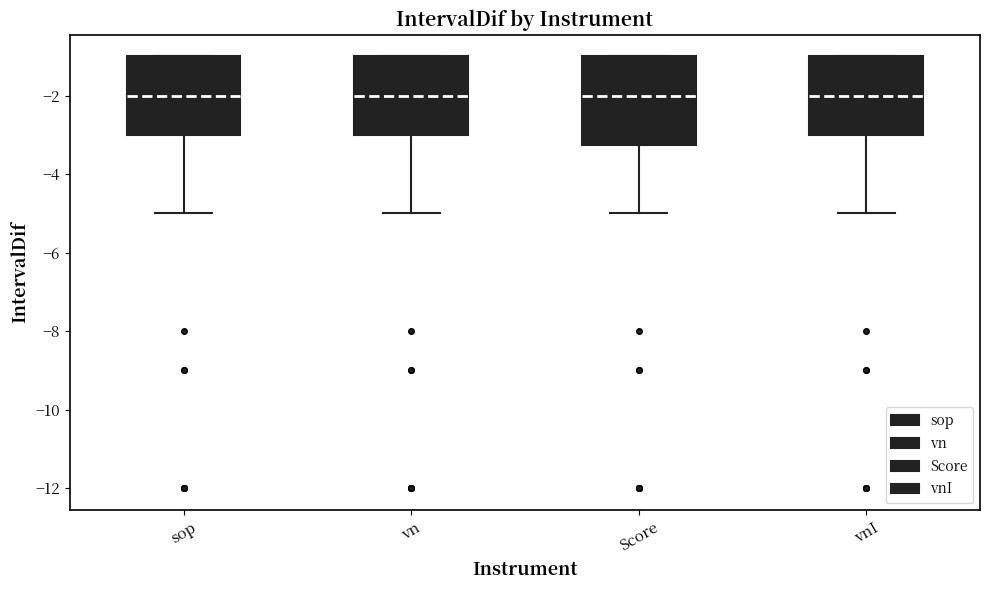

Where does the lower whisker of the box for vnI end on the y-axis? The values are not printed on the chart, so give them approximately, as read against the axis.

-5.0